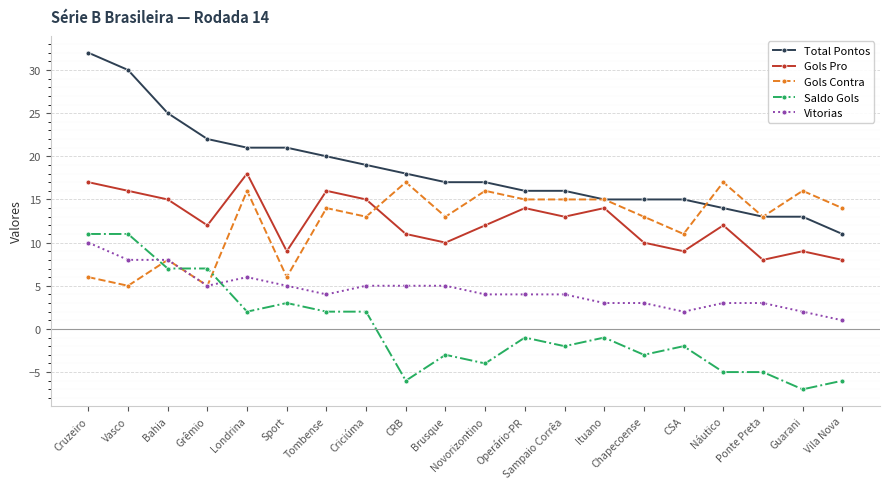

What is the value of the Gols Pro point at the 14th from the left?

14